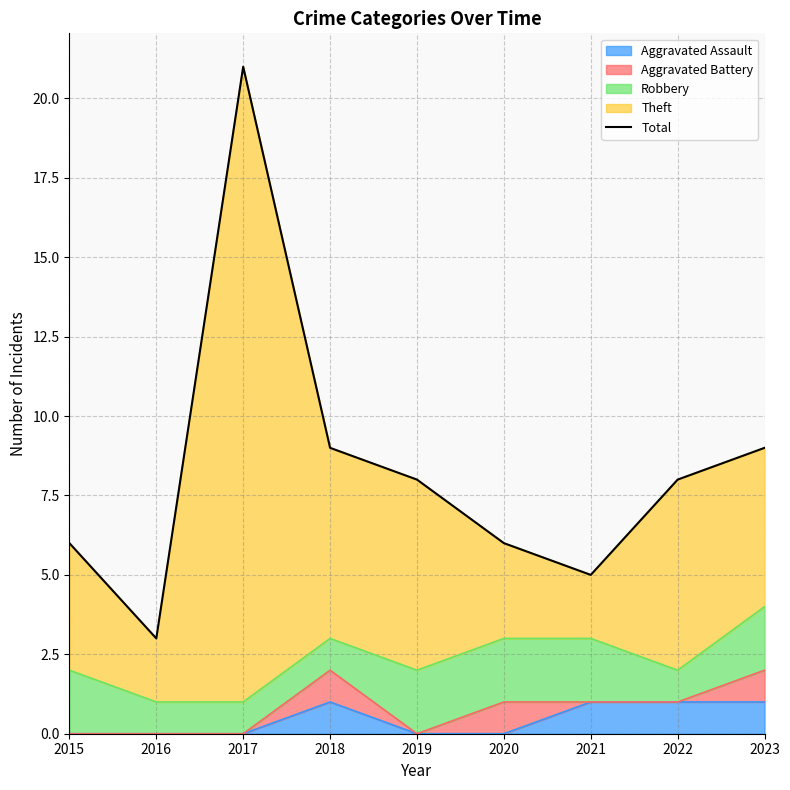

What is the difference between the second highest and second lowest values?

4